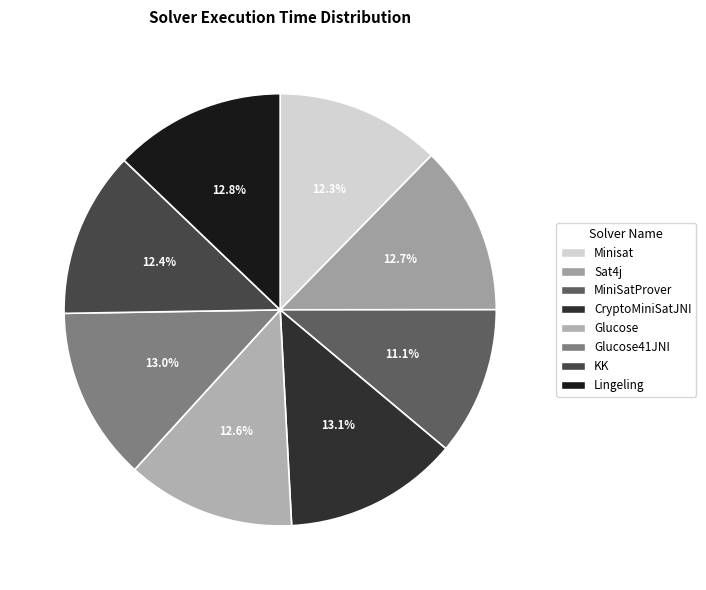

Which has a higher value, Lingeling or MiniSatProver?

Lingeling